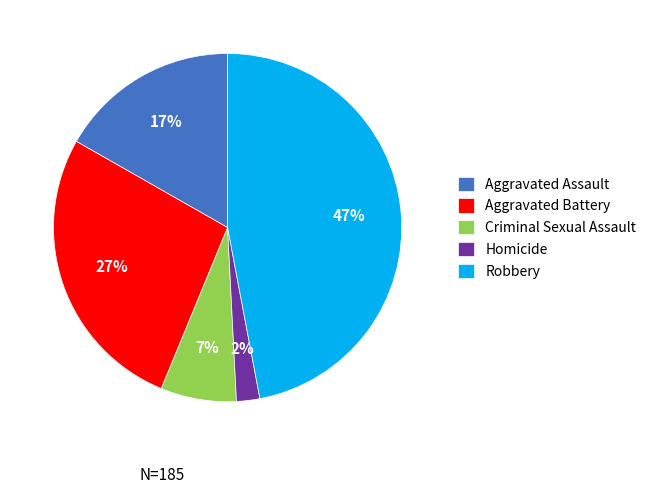

True or false: Criminal Sexual Assault accounts for 18% of the total.

False